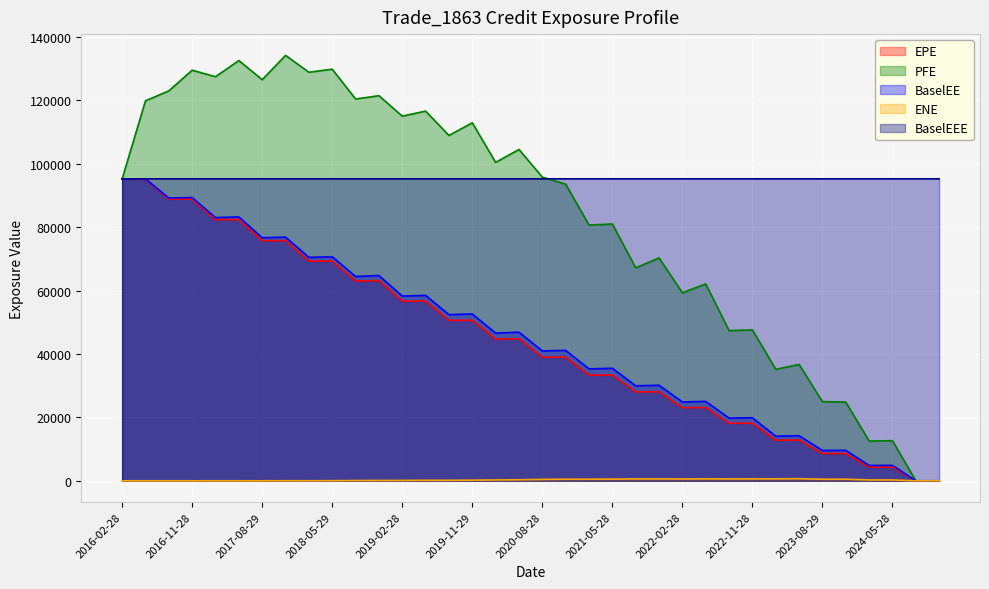

What position from the right is 2018-05-29?

27